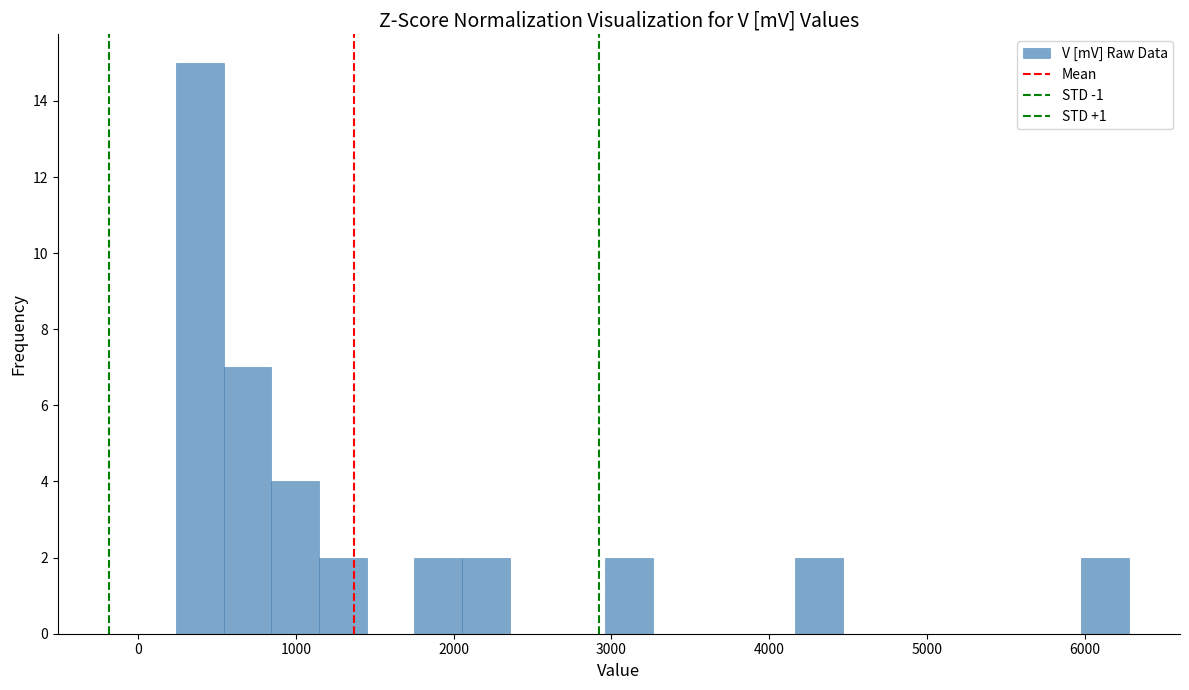

Read against the x-axis, roughly where is the centre of the tallest bar?

400